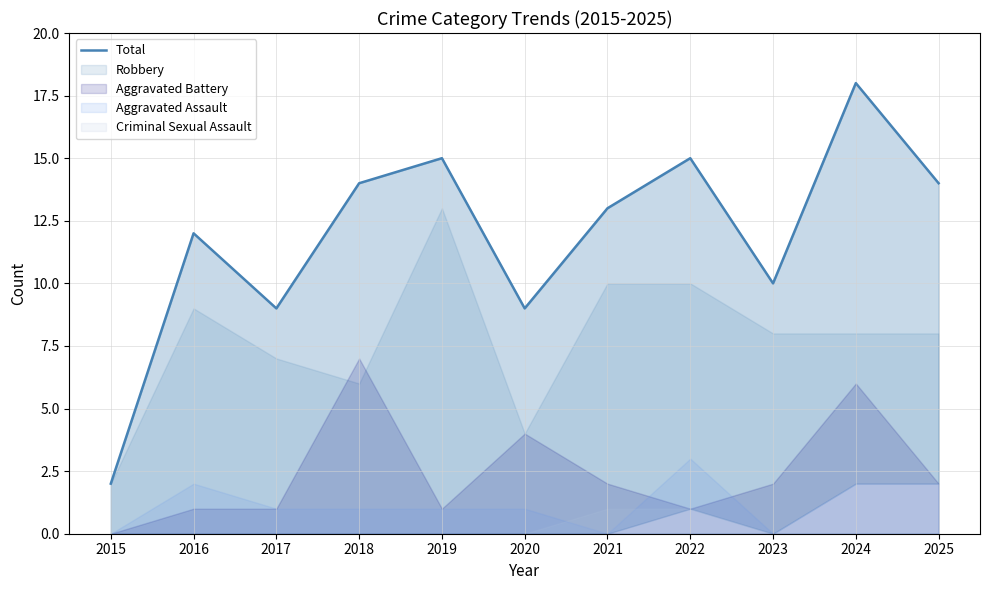

What is the change in value from 2018 to 2019?

+1